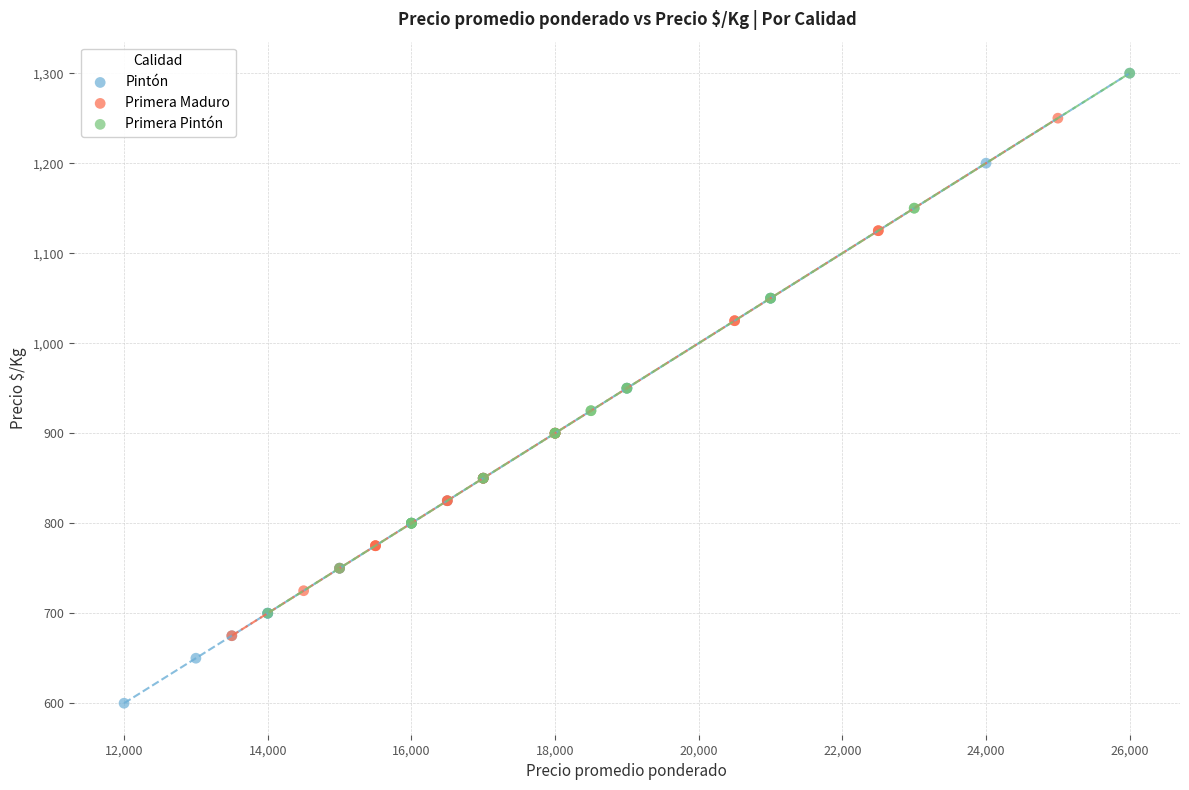

What are all the series names shown in the legend?

Pintón, Primera Maduro, Primera Pintón